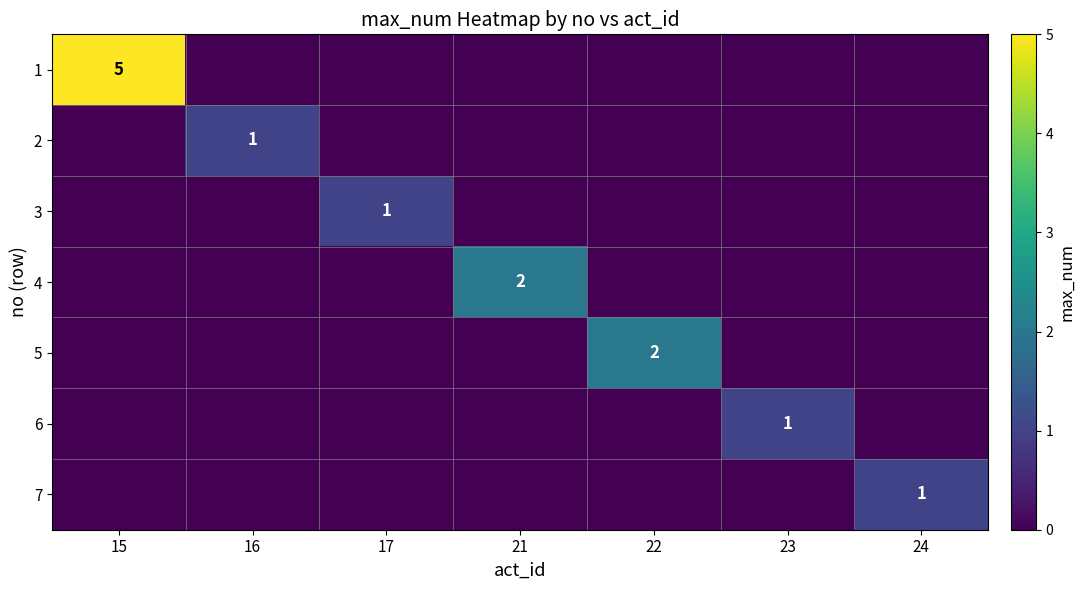

What is the sum of all 3 values?

1